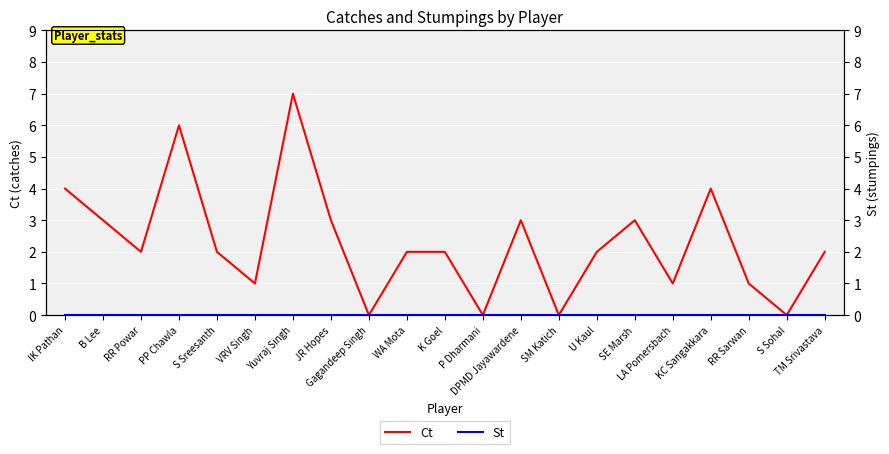

In Ct, how many points are higher than both neighbors (excluding endpoints)?

5